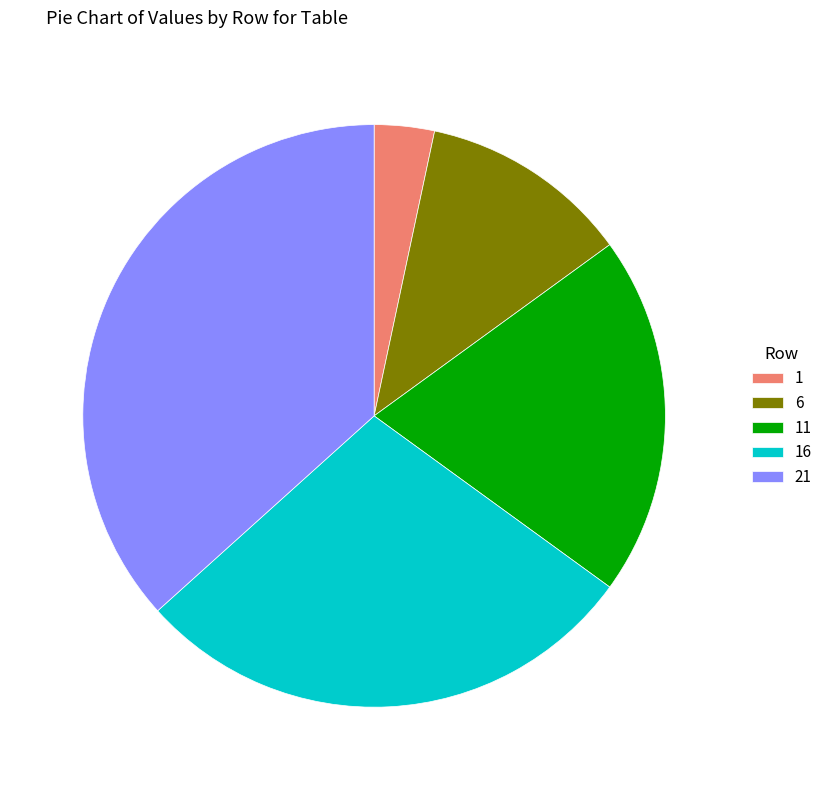

Does 11 represent more than half of the total?

No